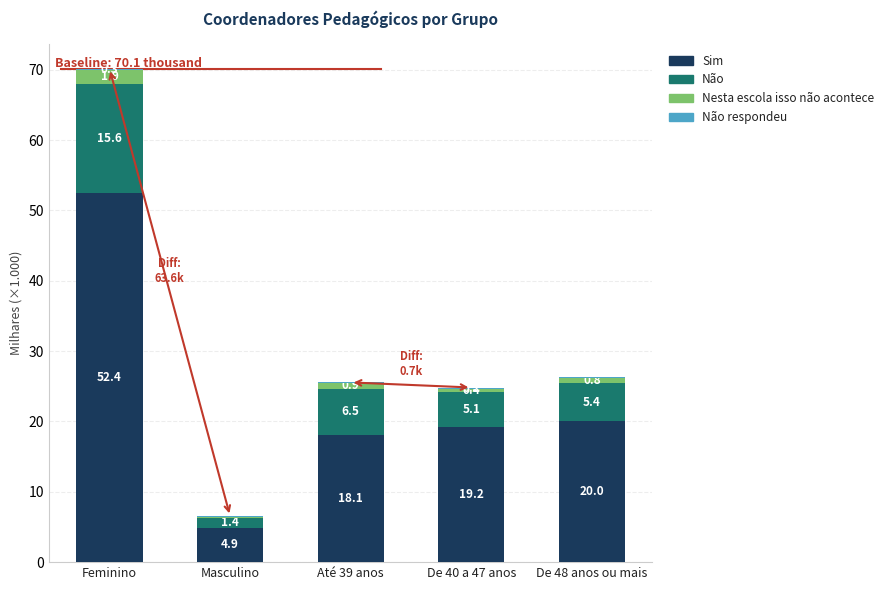

What is the total value across all series at De 48 anos ou mais?

26.3